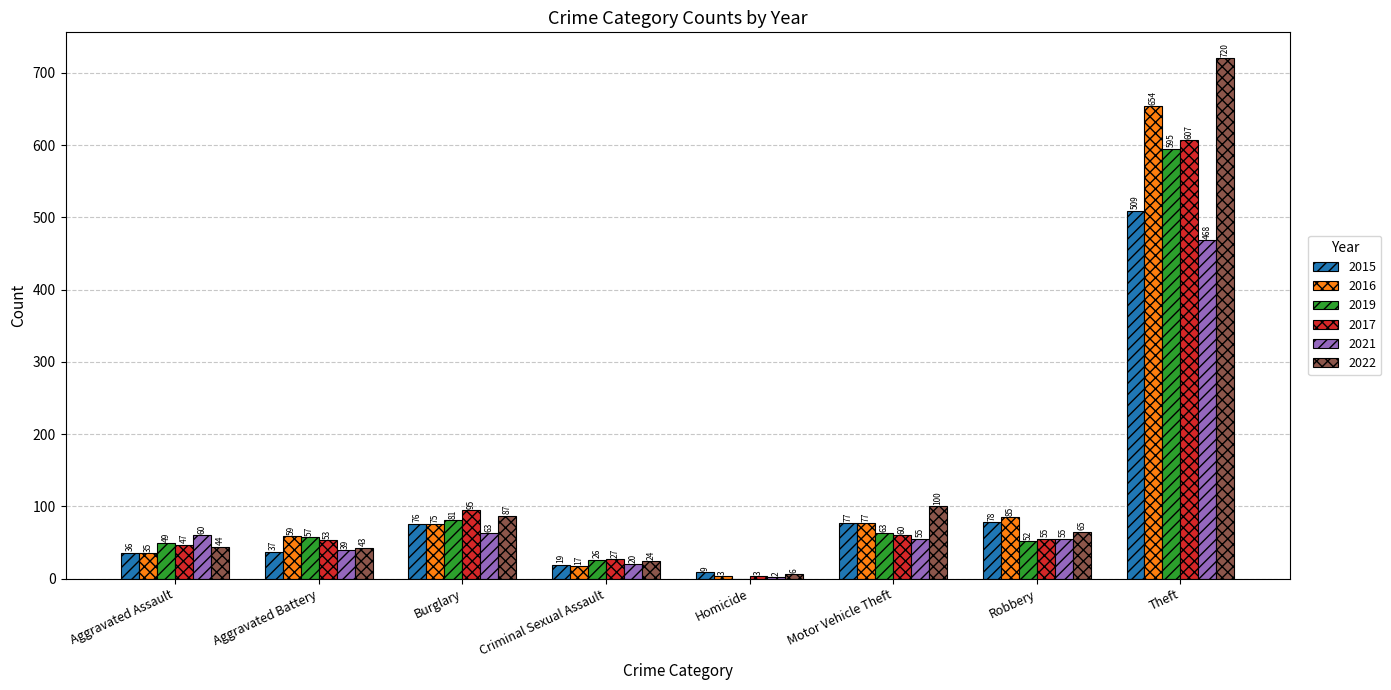

Are the bars grouped side by side (vs. stacked)?

Yes